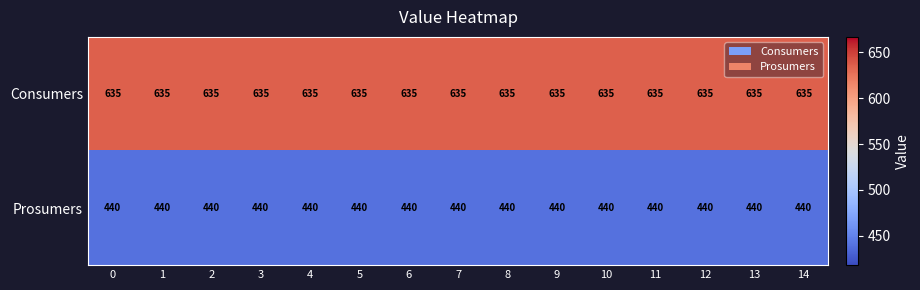

What is the sum of all Prosumers values?

6600